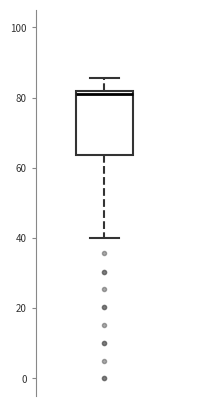

Read this box plot against the y-axis: the position of the median line, the range covered by the box, and the ends of both whiskers. The values are not printed on the chart, so give them approximately, as read against the axis.

median 80, box 64 to 82, whiskers 40 to 86